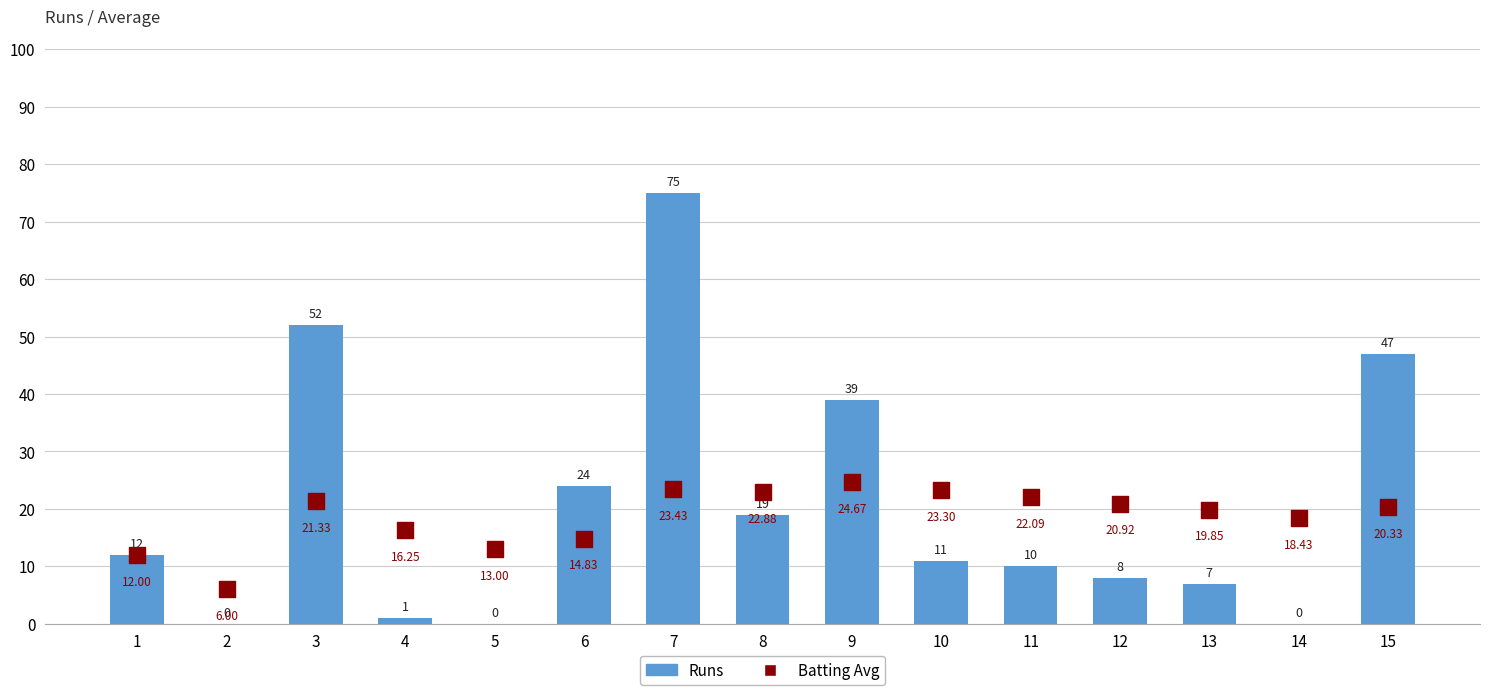

At which category is the sum across all series the highest?

7